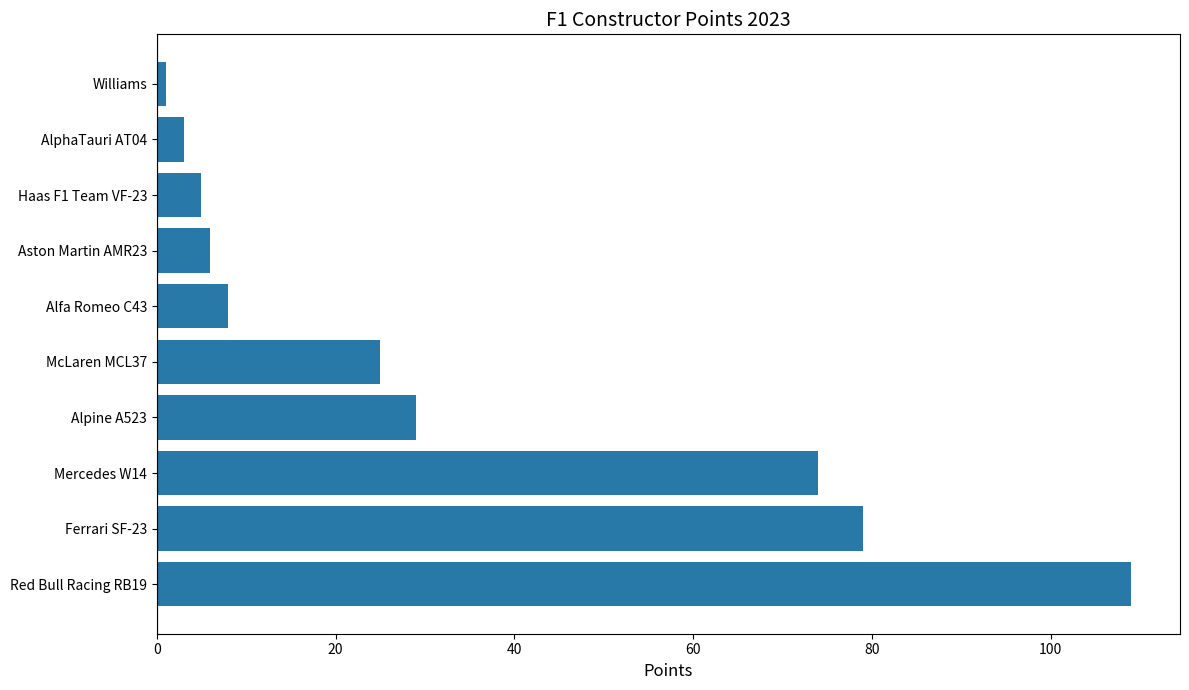

Rank the categories by value from highest to lowest.

Red Bull Racing RB19, Ferrari SF-23, Mercedes W14, Alpine A523, McLaren MCL37, Alfa Romeo C43, Aston Martin AMR23, Haas F1 Team VF-23, AlphaTauri AT04, Williams